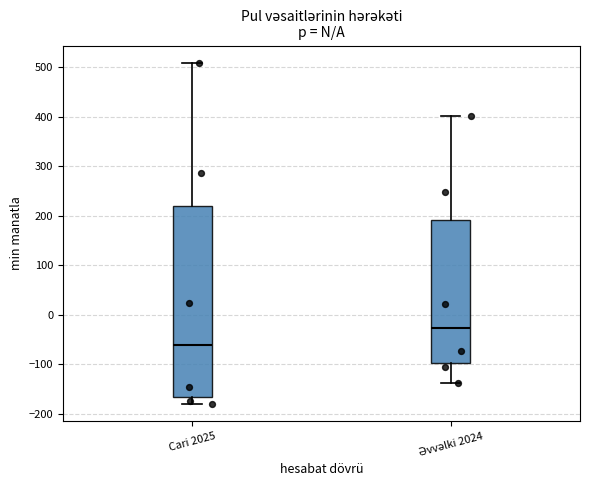

Reading left to right, transcribe this box plot: for each box, give where its median line is, the range the box spans, and where its two whiskers end, as read against the y-axis. The values are not printed on the chart, so give them approximately, as read against the axis.

Cari 2025: median -60, box -170 to 220, whiskers -180 to 510
Əvvəlki 2024: median -30, box -100 to 190, whiskers -140 to 400